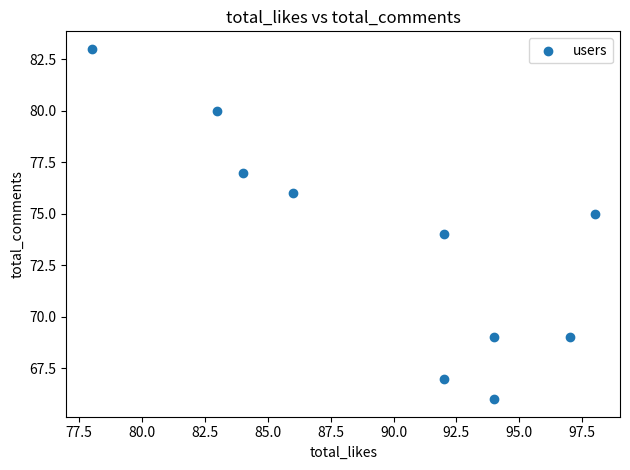

What is the average Y value?

74